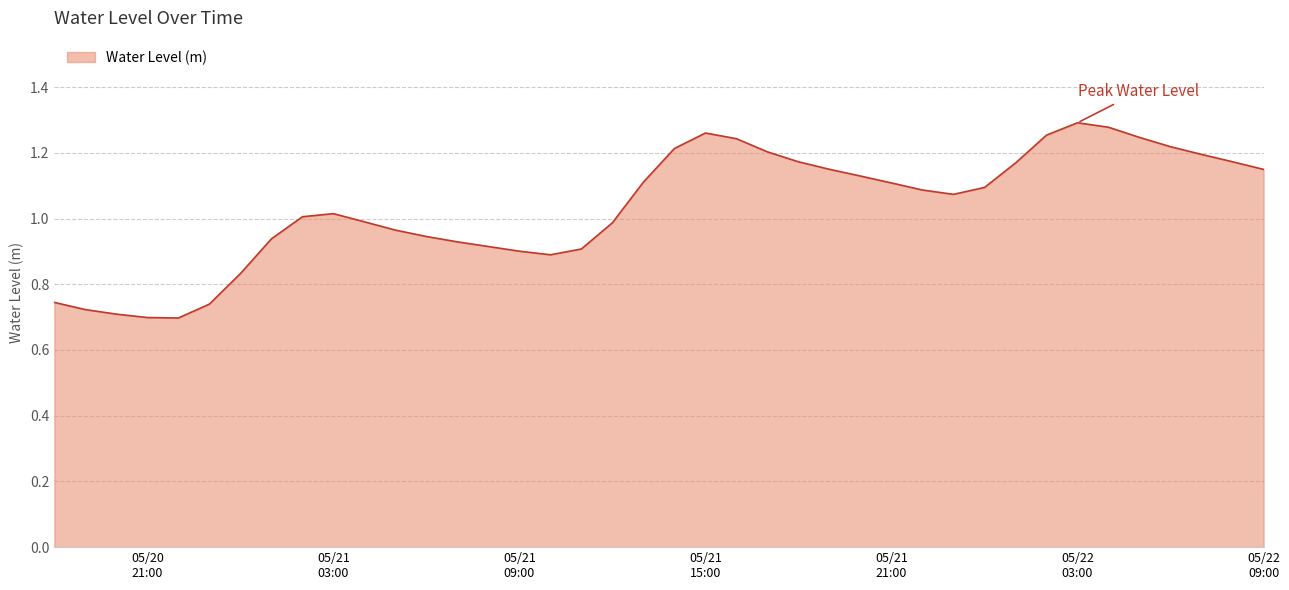

What is the difference between the maximum and minimum values?

0.6